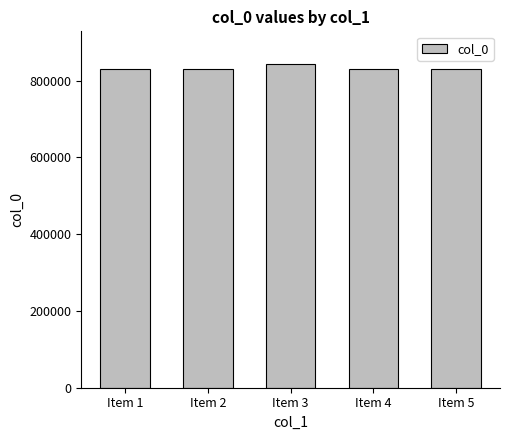

What is the difference between the values at Item 3 and Item 4?

12720